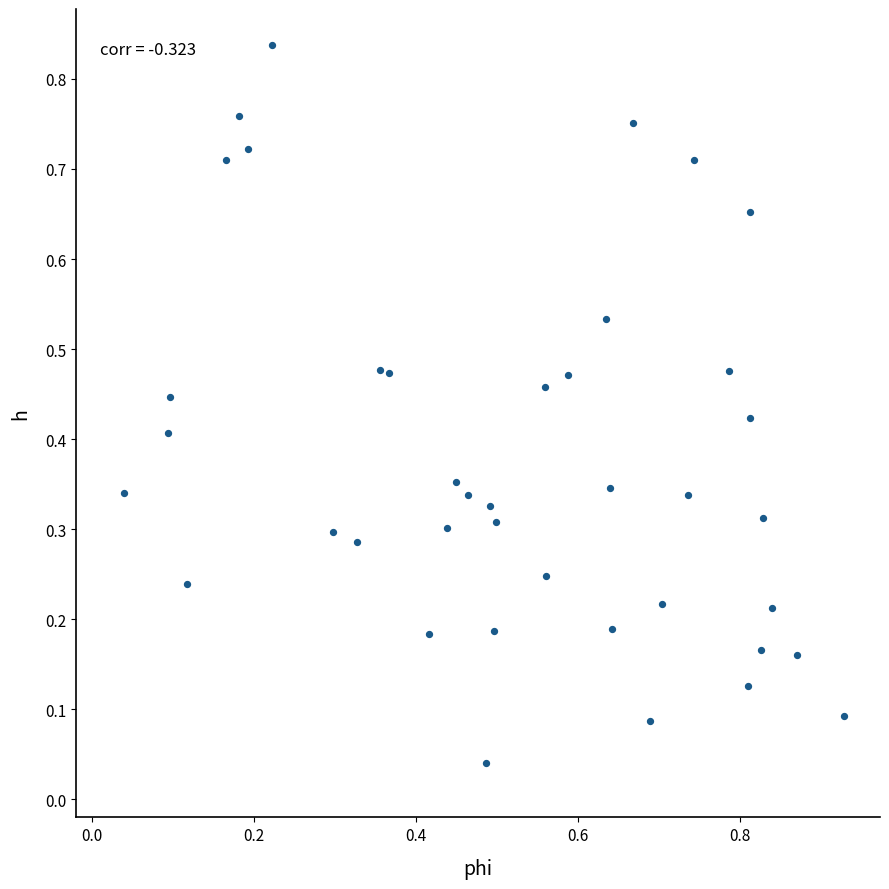

What is the range of X values (max minus min)?

0.9